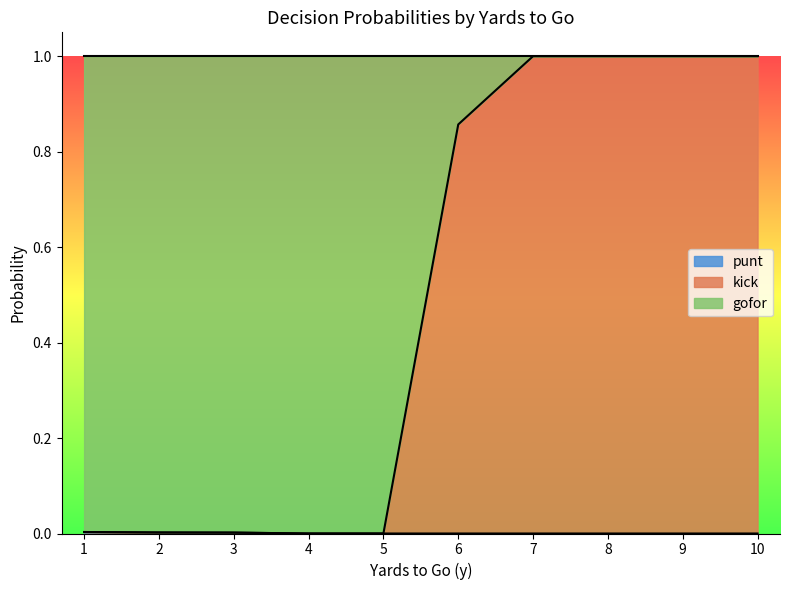

Count the kick values in the range 0 to 1.

10